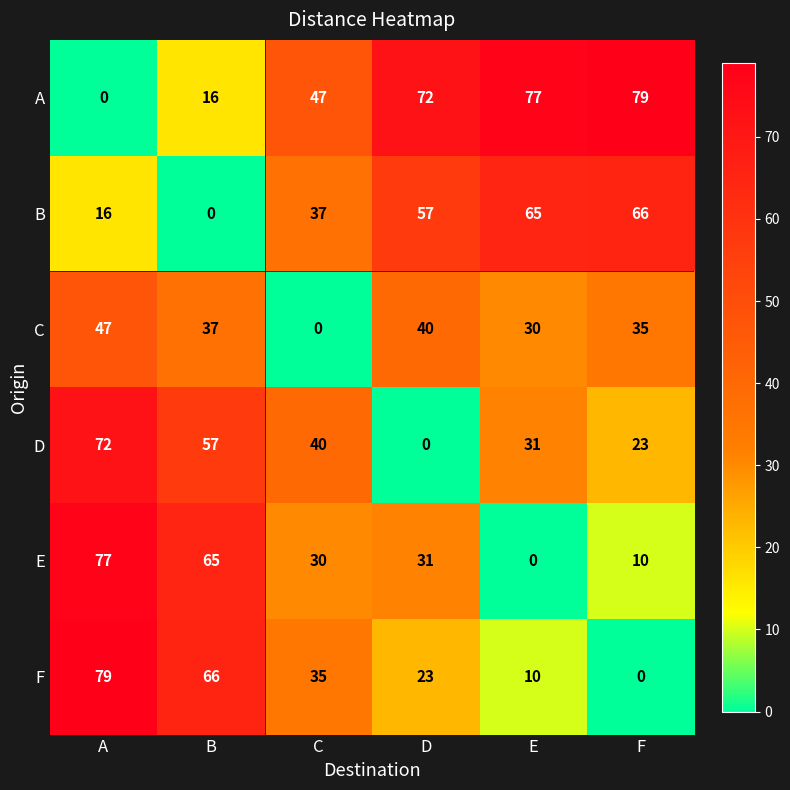

At how many categories does at least one series exceed 46?

6